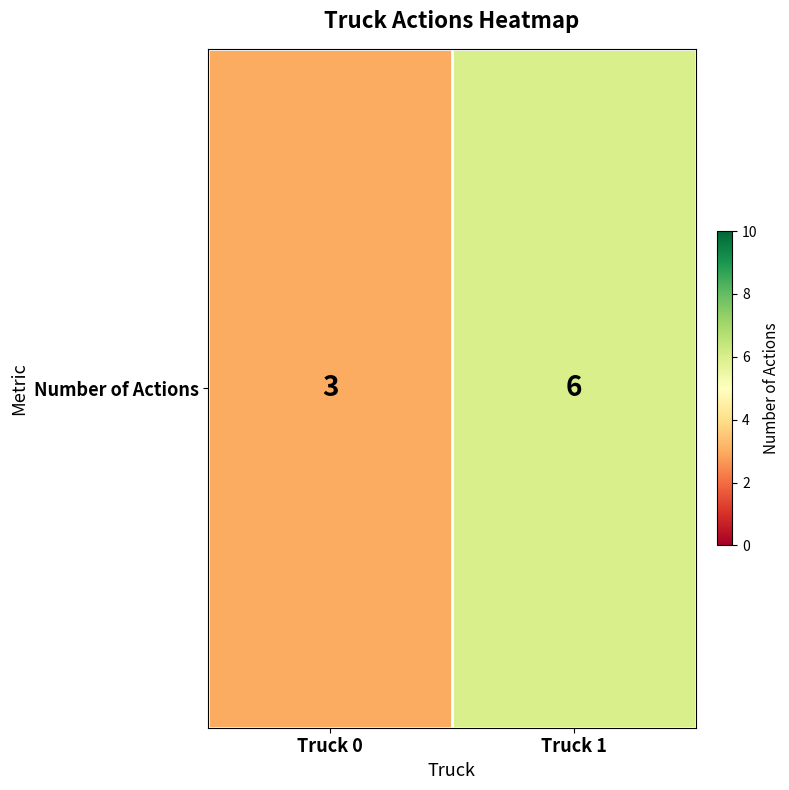

Is it true that the value at Truck 1 is 3?

False